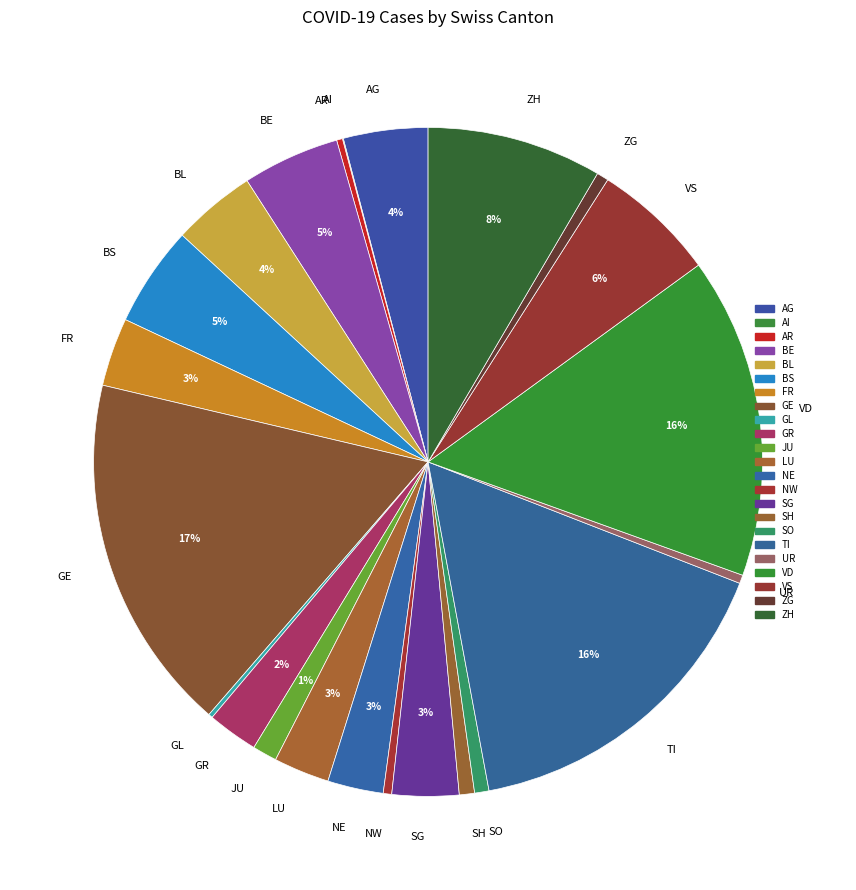

Is it true that BL is 13% of the pie?

False